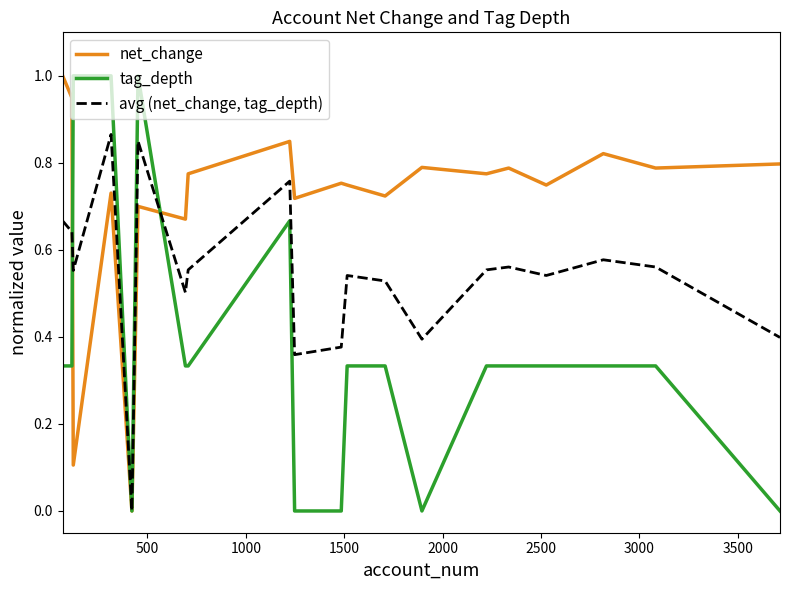

What is the highest value of the tag_depth series?

1.0